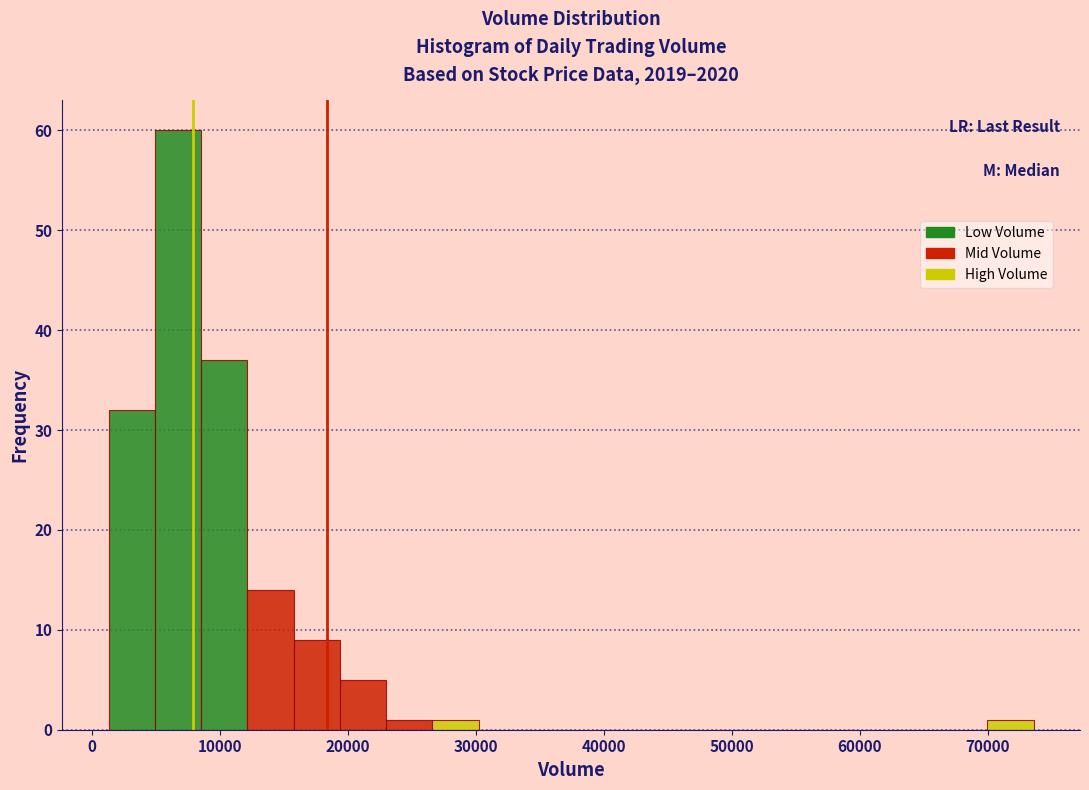

Read against the x-axis, roughly where is the centre of the tallest bar?

7000